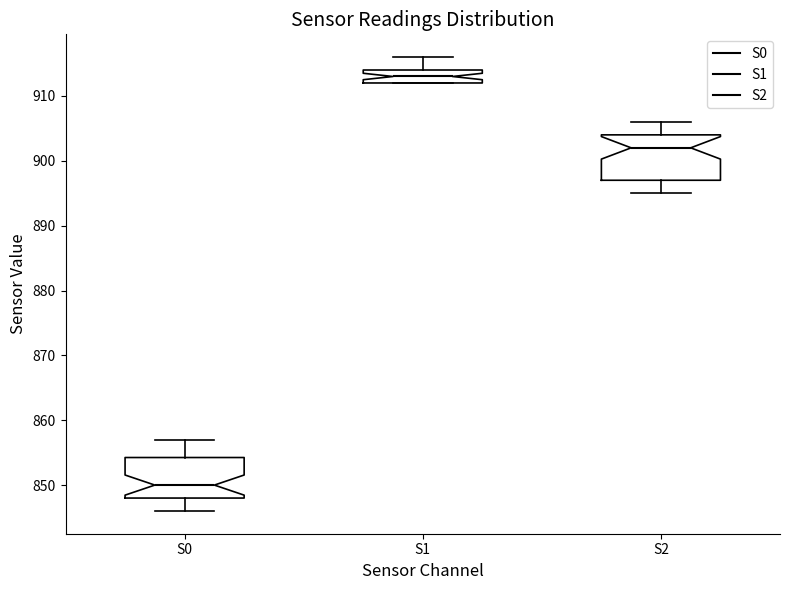

Reading left to right, read every box against the y-axis: the position of its median line, the range the box covers, and the ends of its whiskers. The values are not printed on the chart, so give them approximately, as read against the axis.

S0: median 850, box 848 to 854, whiskers 846 to 857
S1: median 913, box 912 to 914, whiskers 912 to 916
S2: median 902, box 897 to 904, whiskers 895 to 906